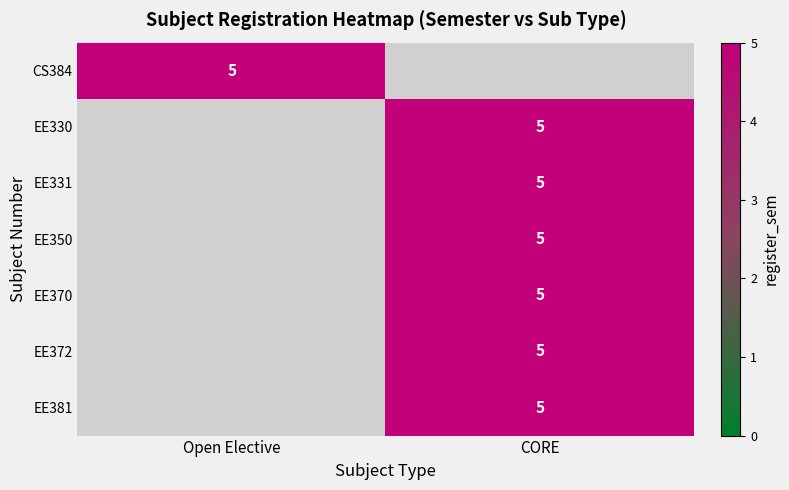

The EE370 series shows 9 at CORE. True or false?

False